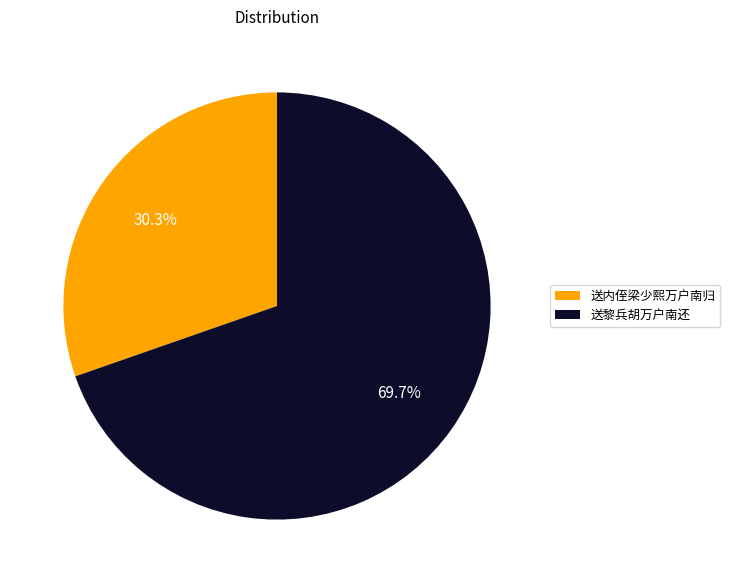

How many segments does this pie chart have?

2